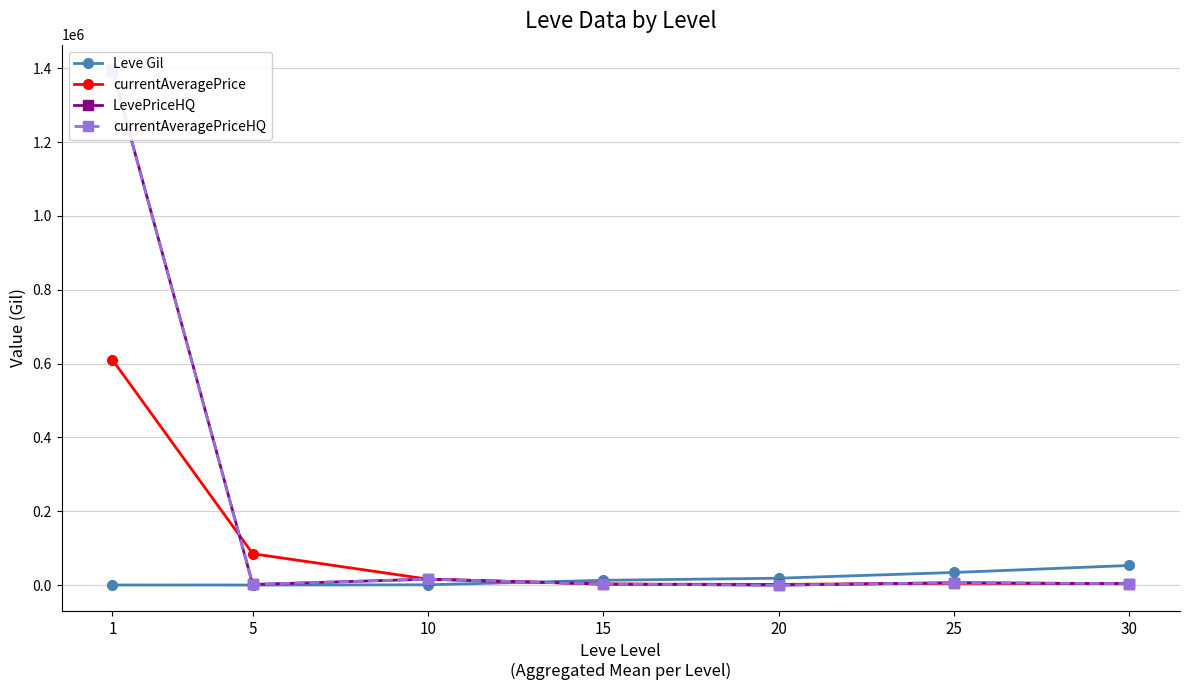

What is the sum of all currentAveragePriceHQ values?

1424102.2